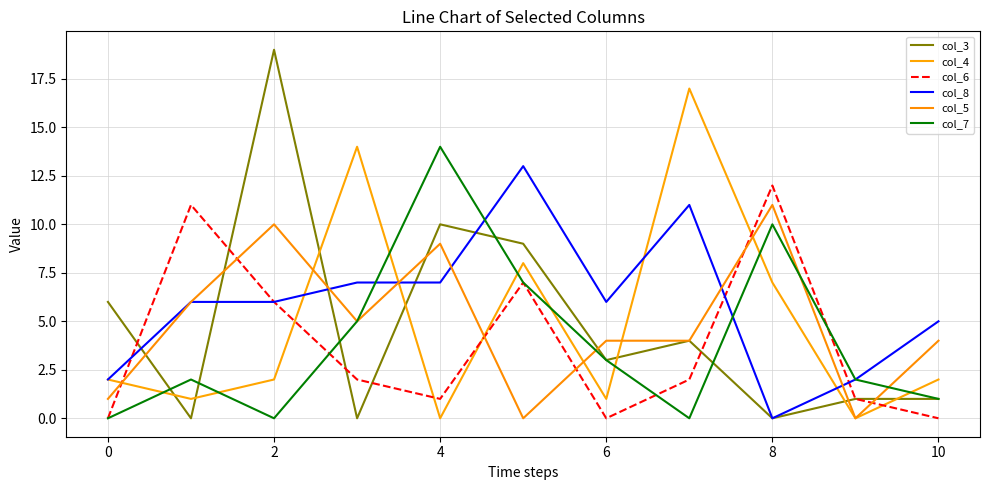

True or false: col_5 and col_7 intersect in this chart.

True